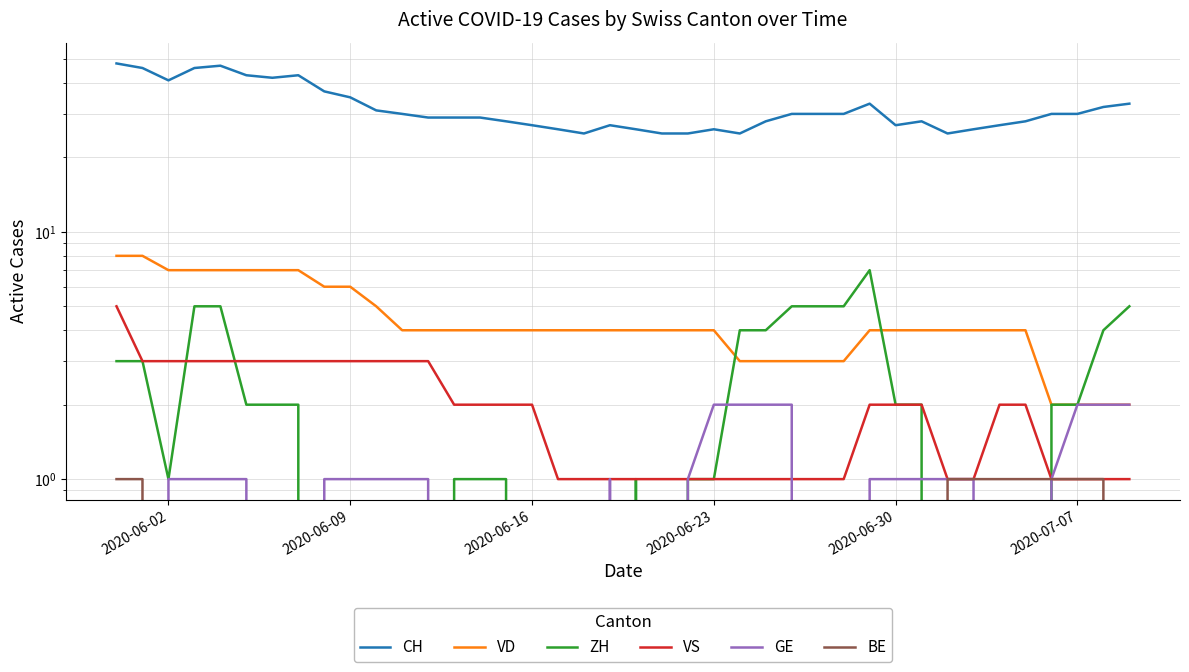

List the series in order of their peak value, highest first.

CH, VD, ZH, VS, GE, BE